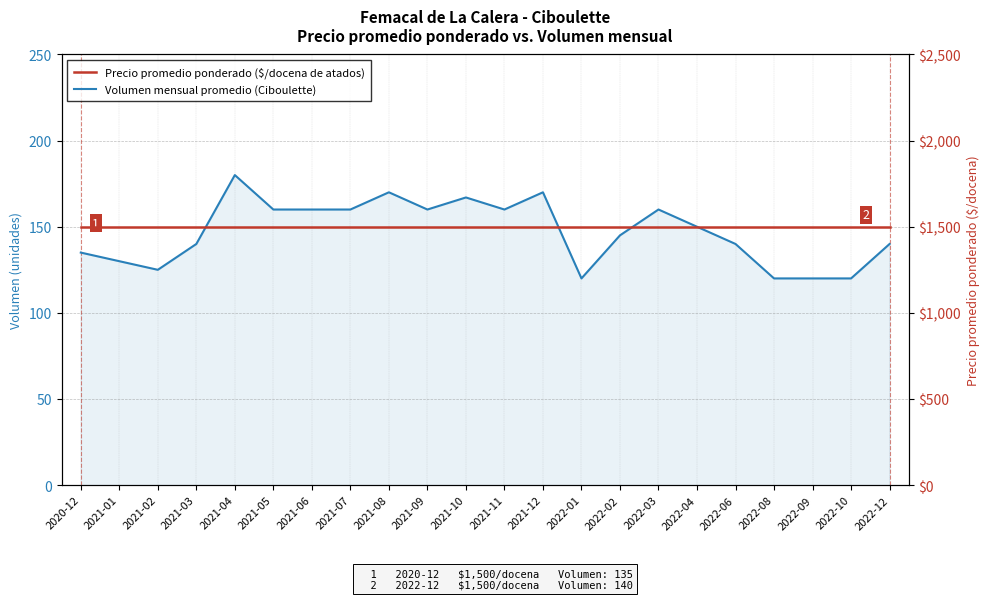

What is the label of the 10th point from the left?

2021-09